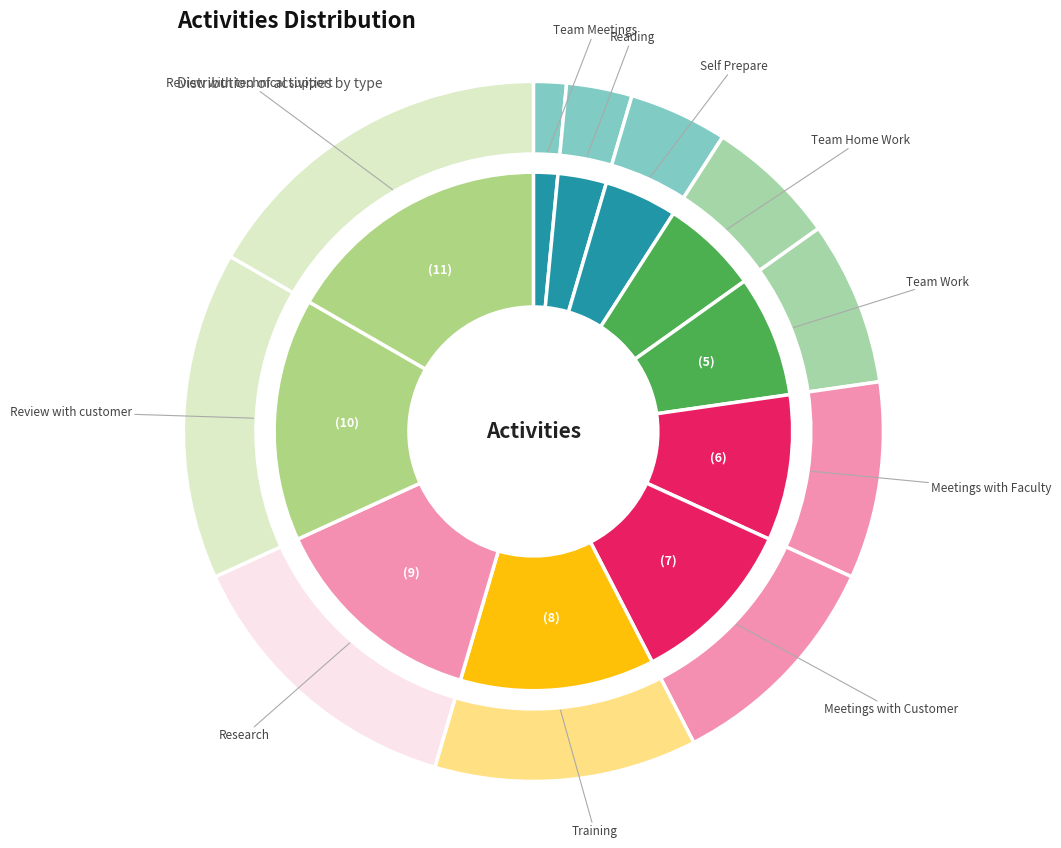

Count the number of slices in the pie.

11